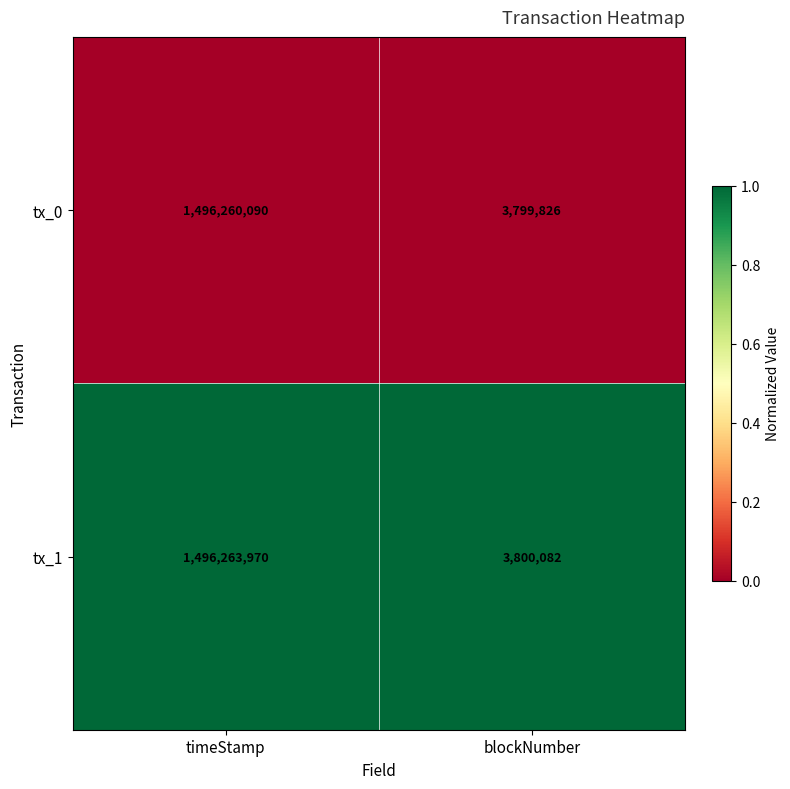

The value of tx_0 at timeStamp is 1496260090. True or false?

True